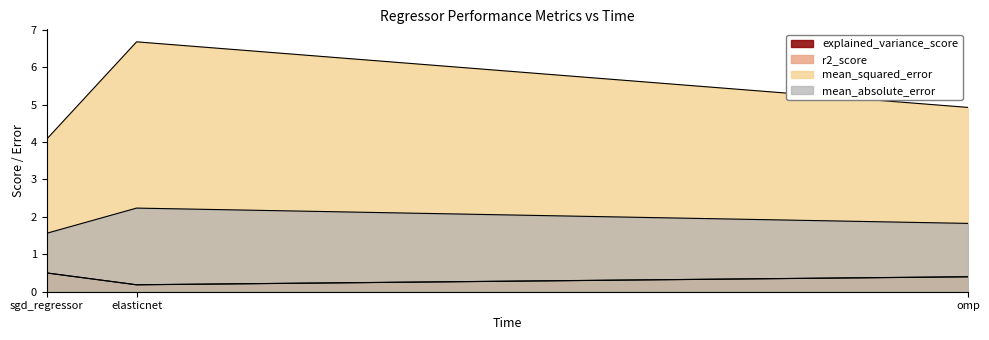

Does the chart have visible grid lines?

No